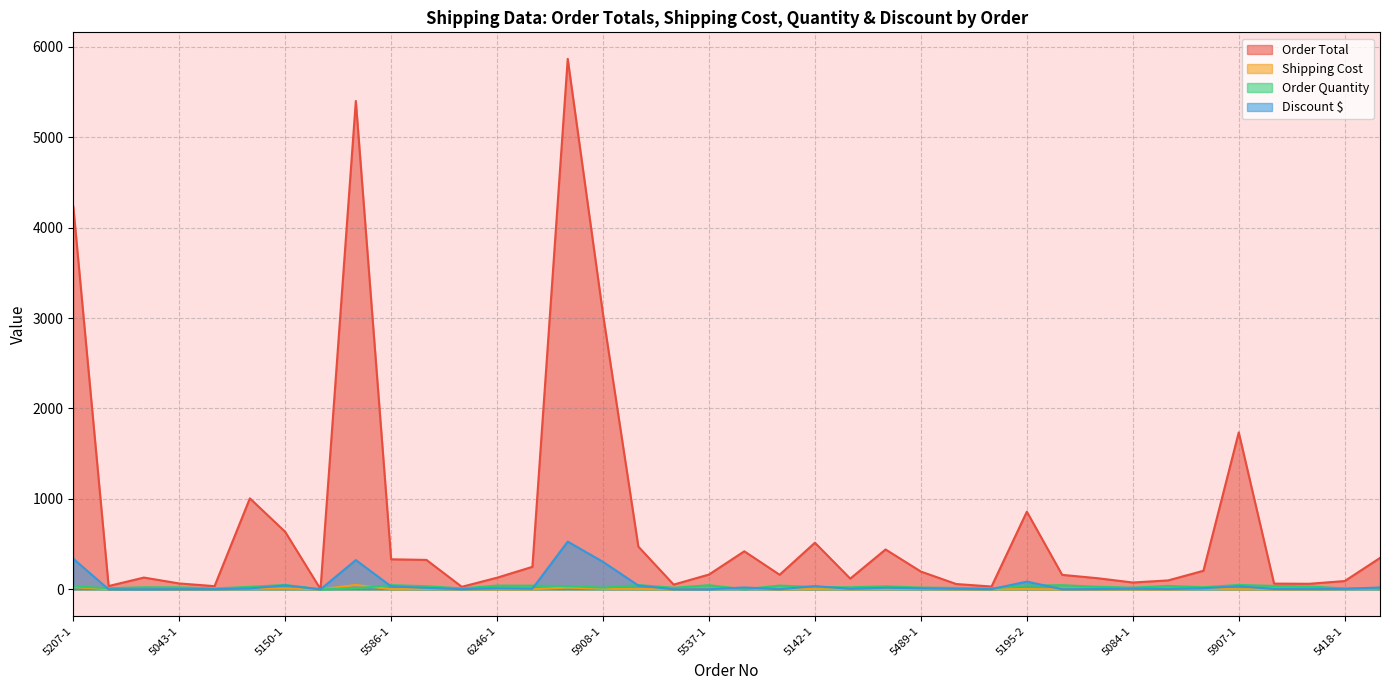

The Shipping Cost series shows 3.4 at 5586-1. True or false?

False